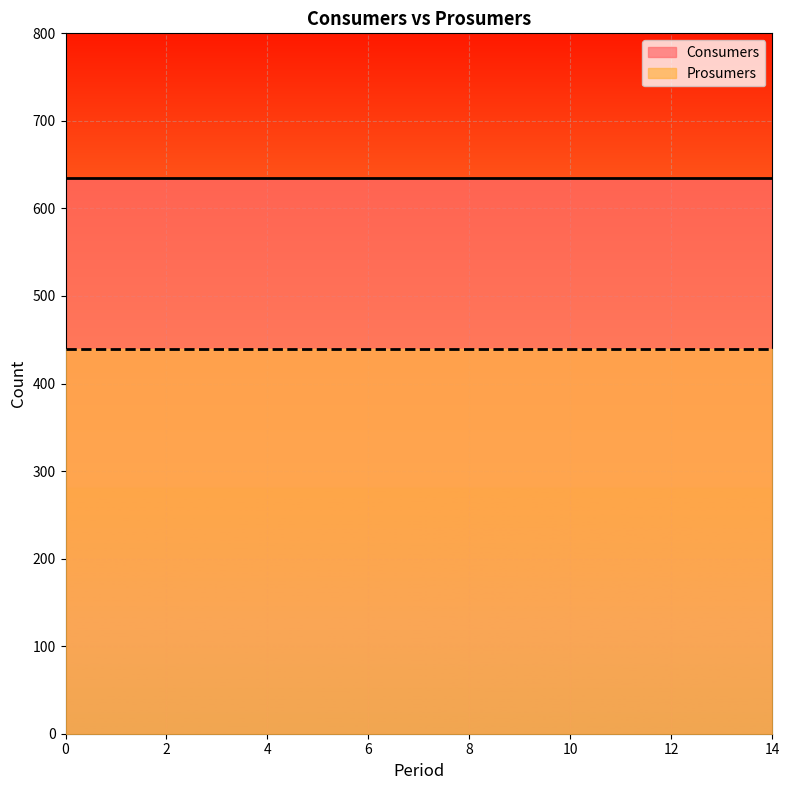

True or false: Consumers and Prosumers cross at least once.

False